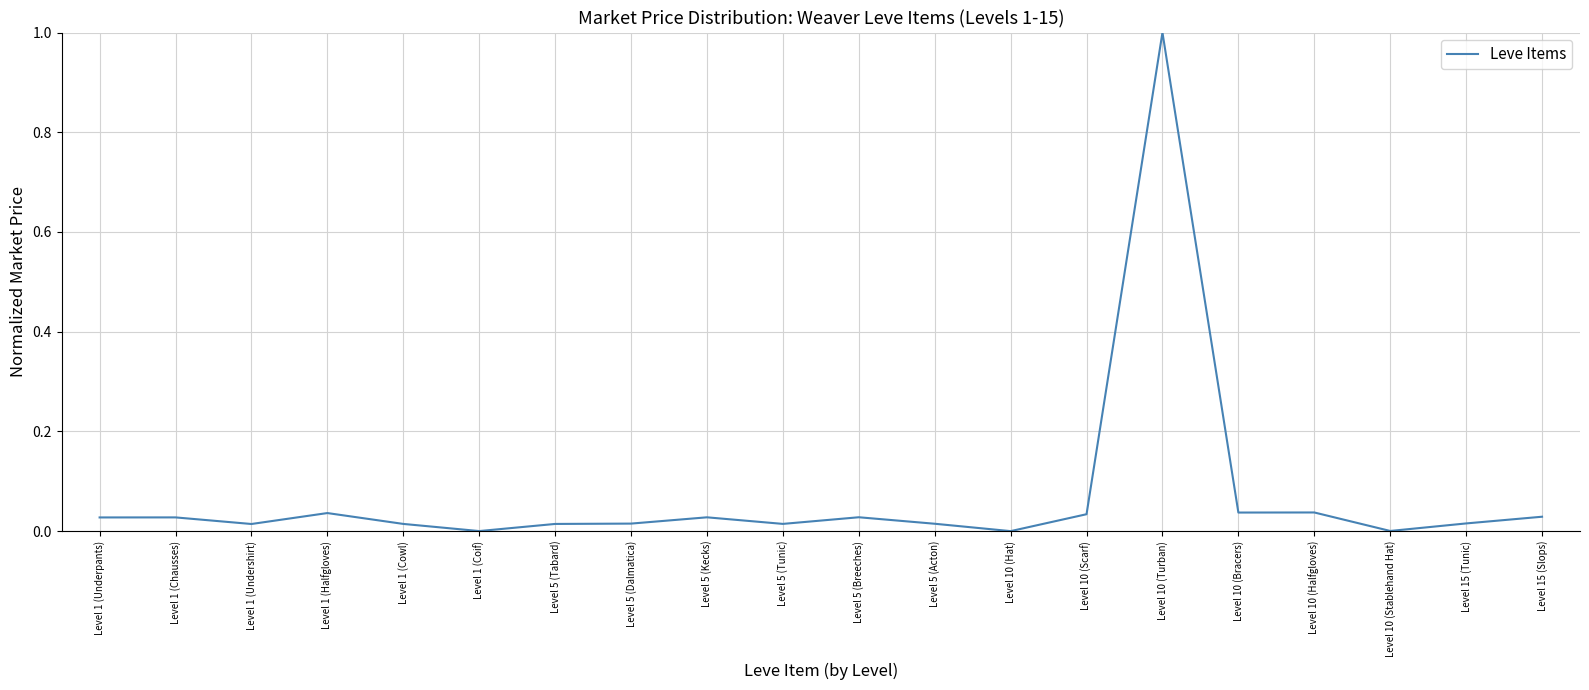

Which label corresponds to the largest value in the chart?

Level 10 (Turban)